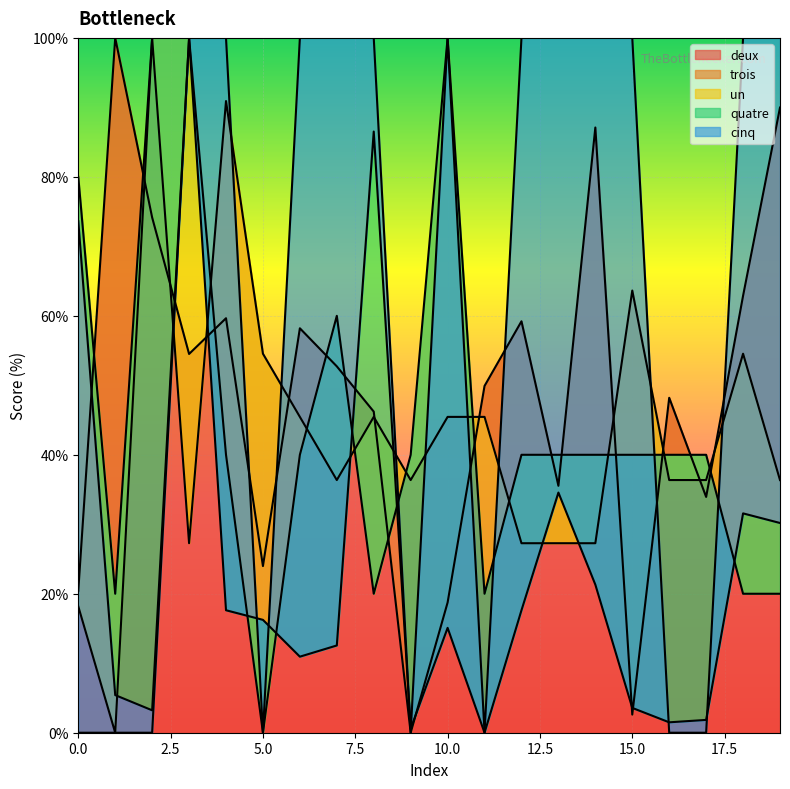

What is the highest value of the deux series?

100.0